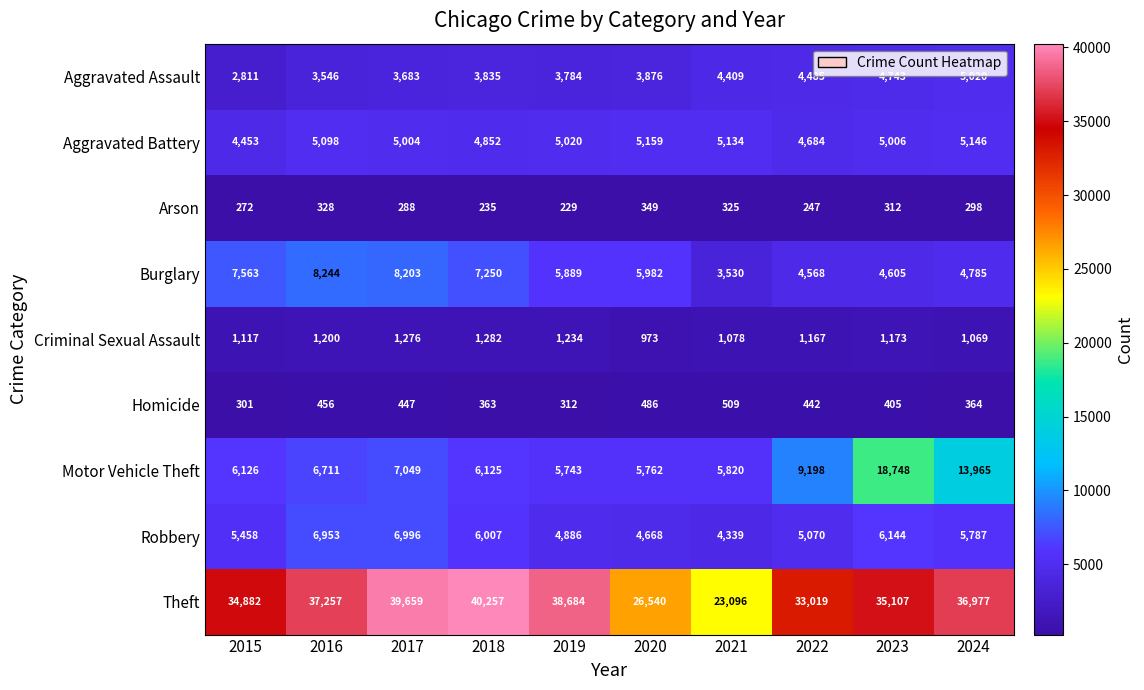

At which label is Robbery closest to 5667?

2024